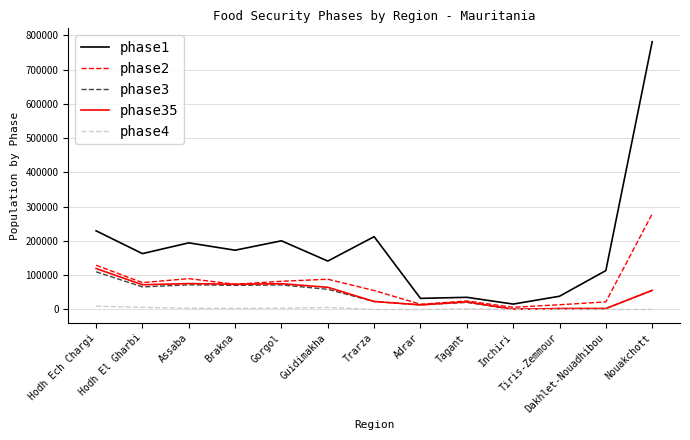

What is the maximum value for phase35?

119616.0